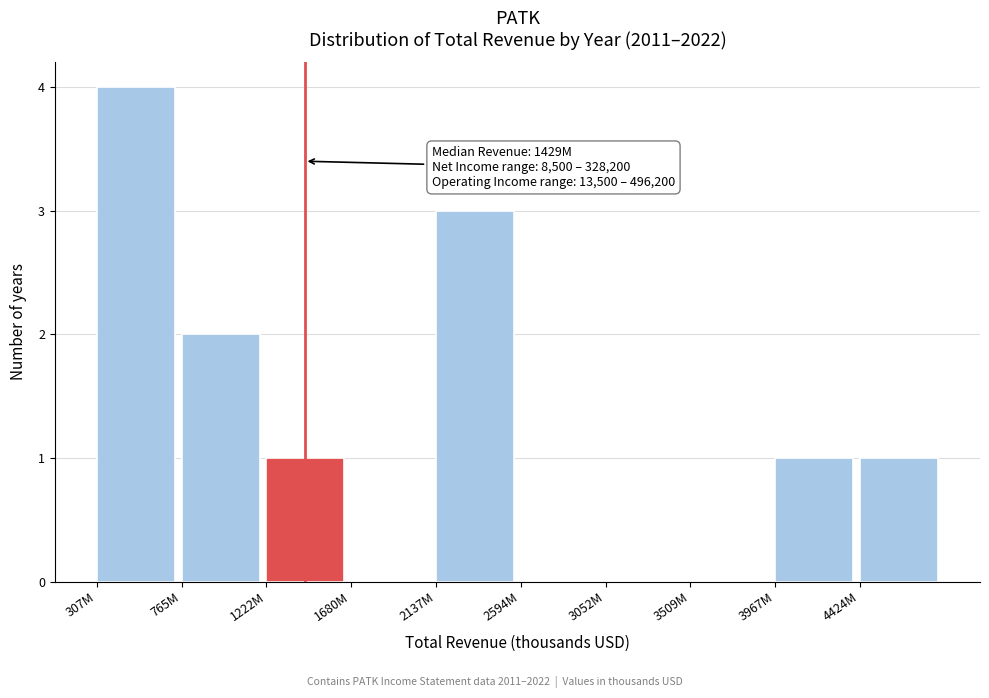

Reading left to right, extract all data points from this chart.

307M=4	765M=2	1222M=1	1680M=0	2137M=3	2594M=0	3052M=0	3509M=0	3967M=1	4424M=1